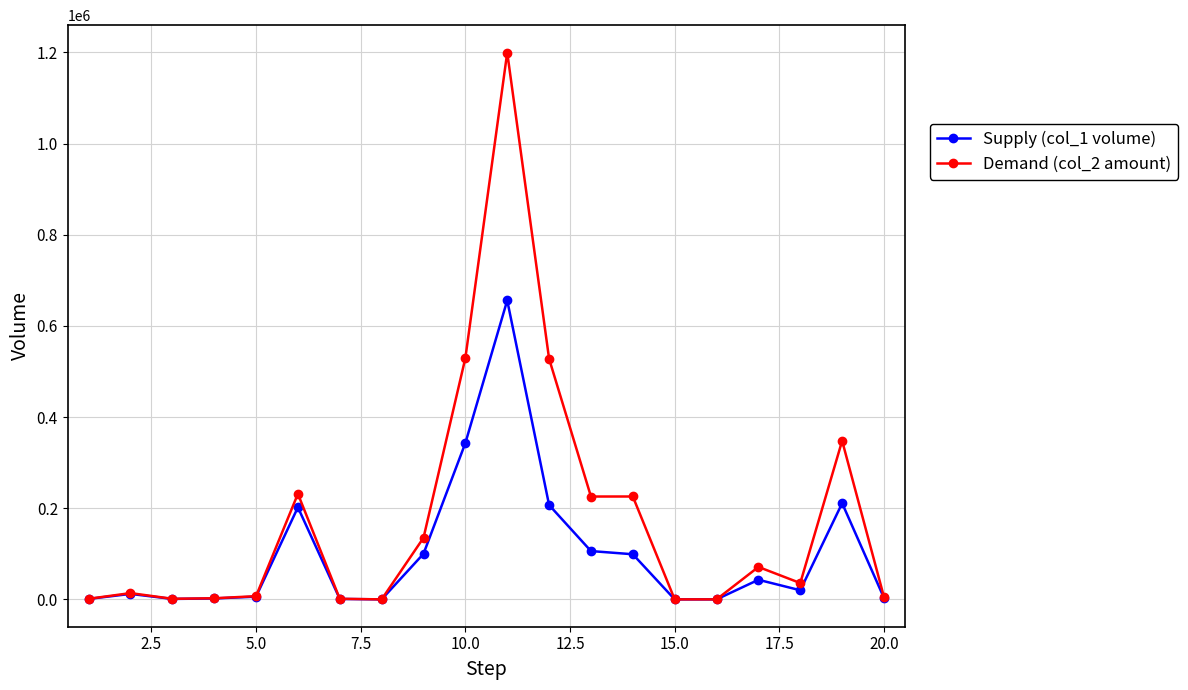

What are all the series names shown in the legend?

Supply (col_1 volume), Demand (col_2 amount)